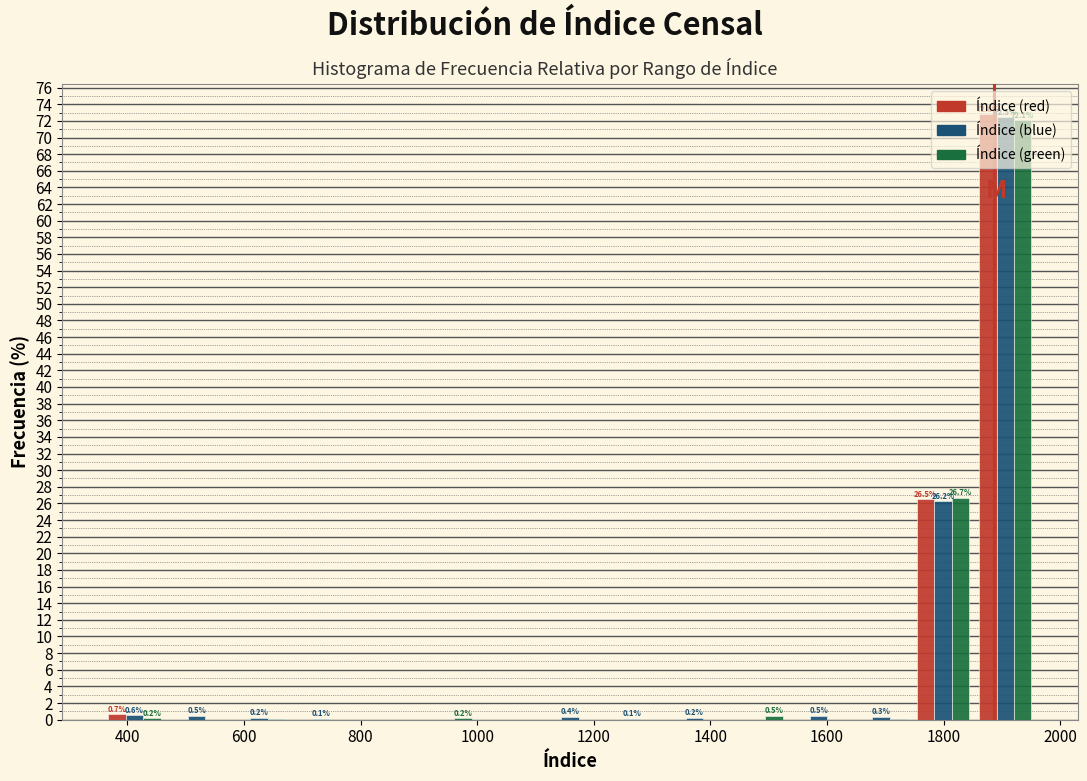

In the Índice (blue) series, which range on the x-axis has the tallest bar?

1860 to 1960